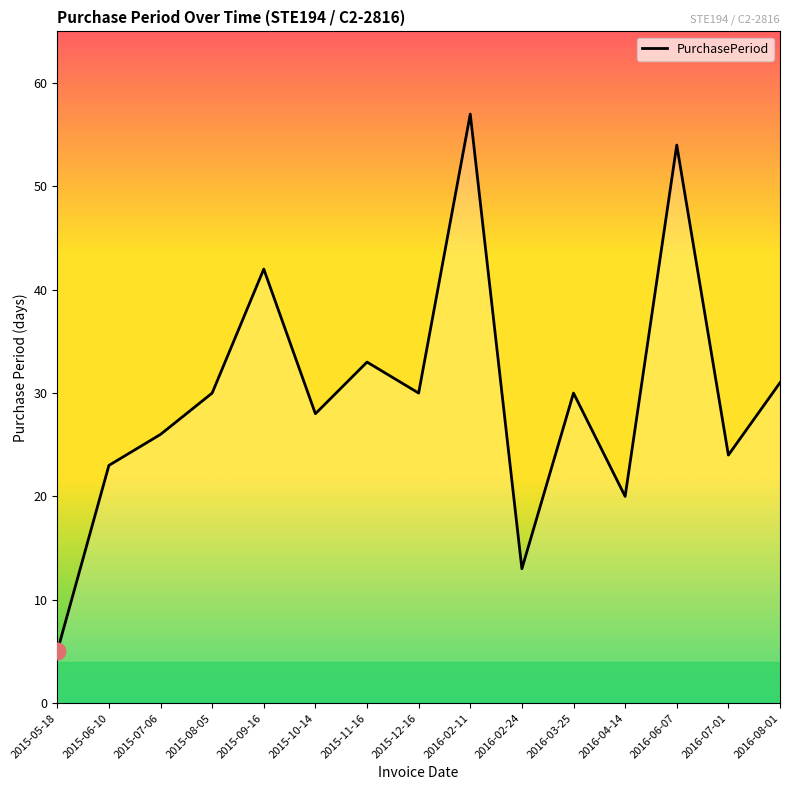

What position from the right is 2015-12-16?

8